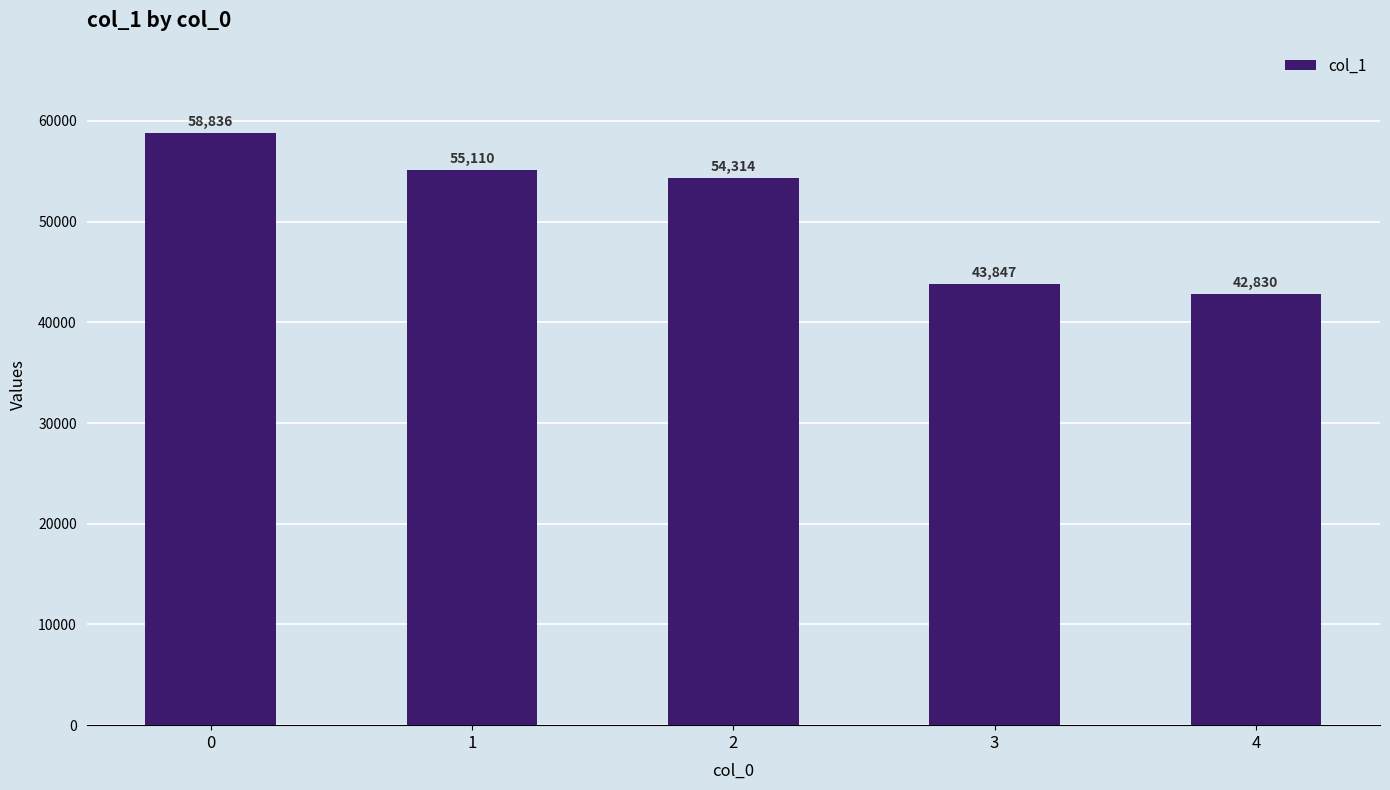

Reading right to left, what are all the values shown in this chart?

4=42830	3=43847	2=54314	1=55110	0=58836